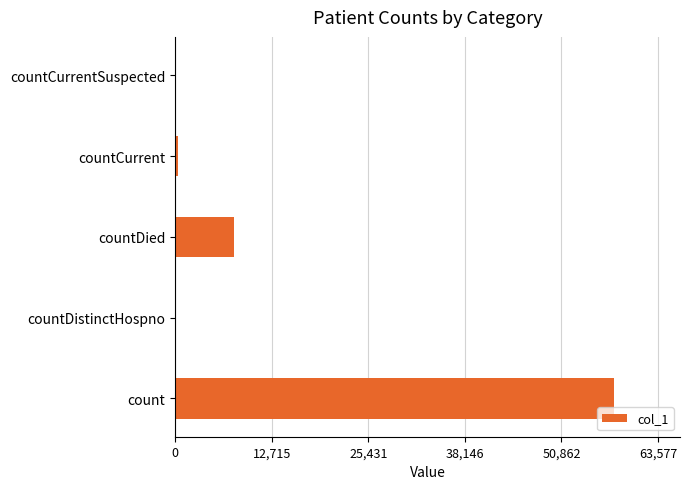

True or false: the data shows 0 at countCurrentSuspected.

True